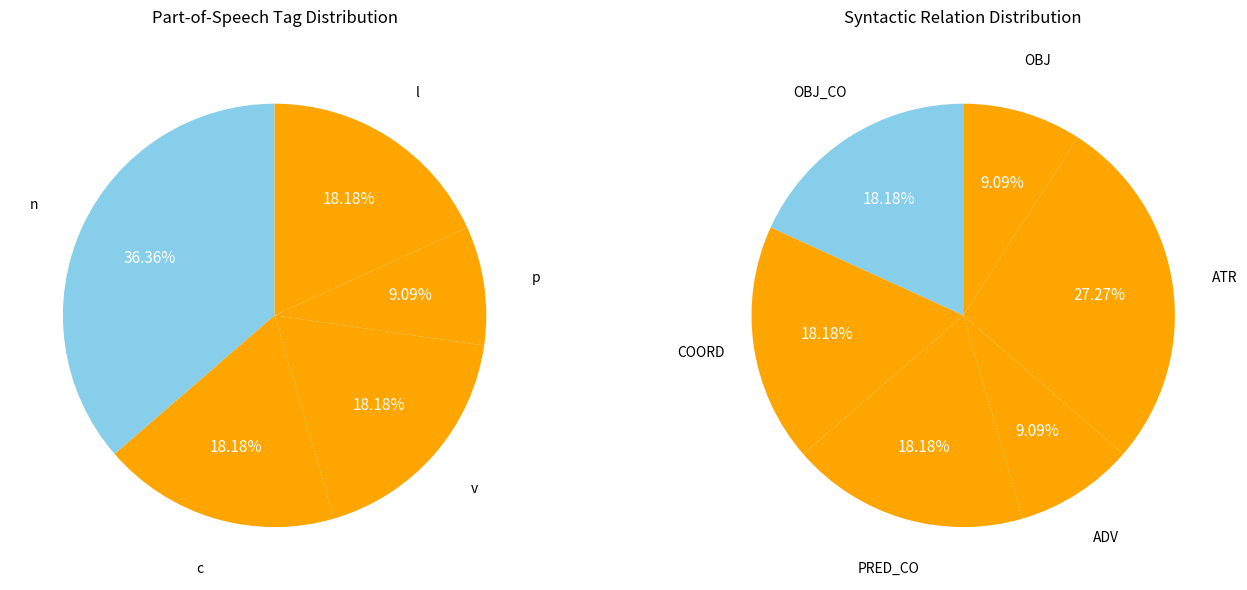

Is there any slice that represents more than half of the pie?

No